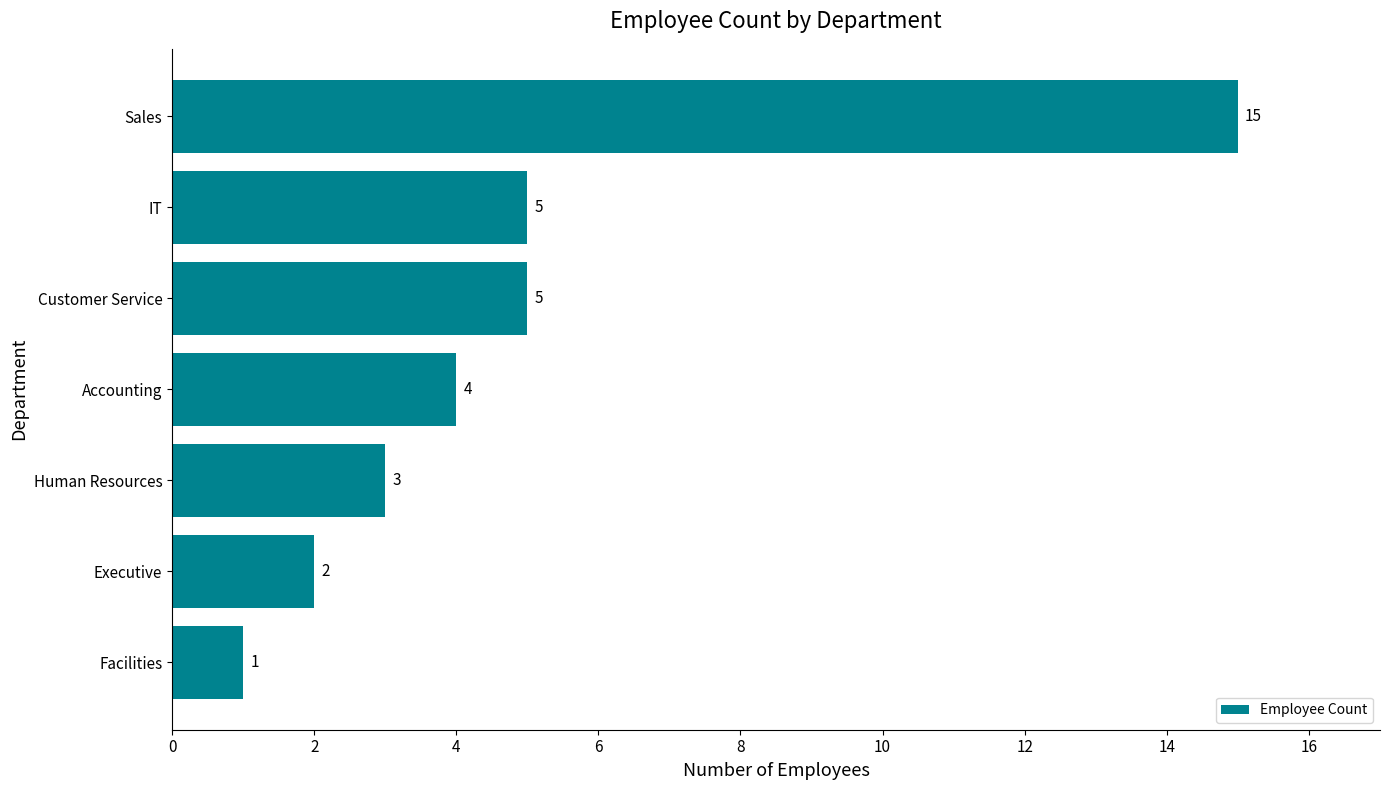

True or false: the data shows 0 at Facilities.

False